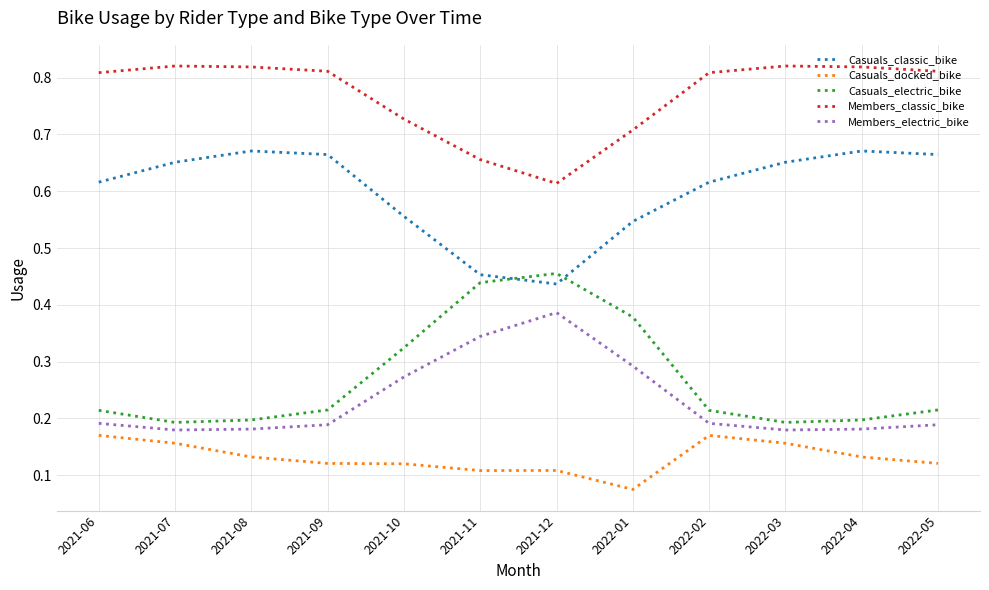

True or false: Casuals_classic_bike and Members_classic_bike cross at least once.

False